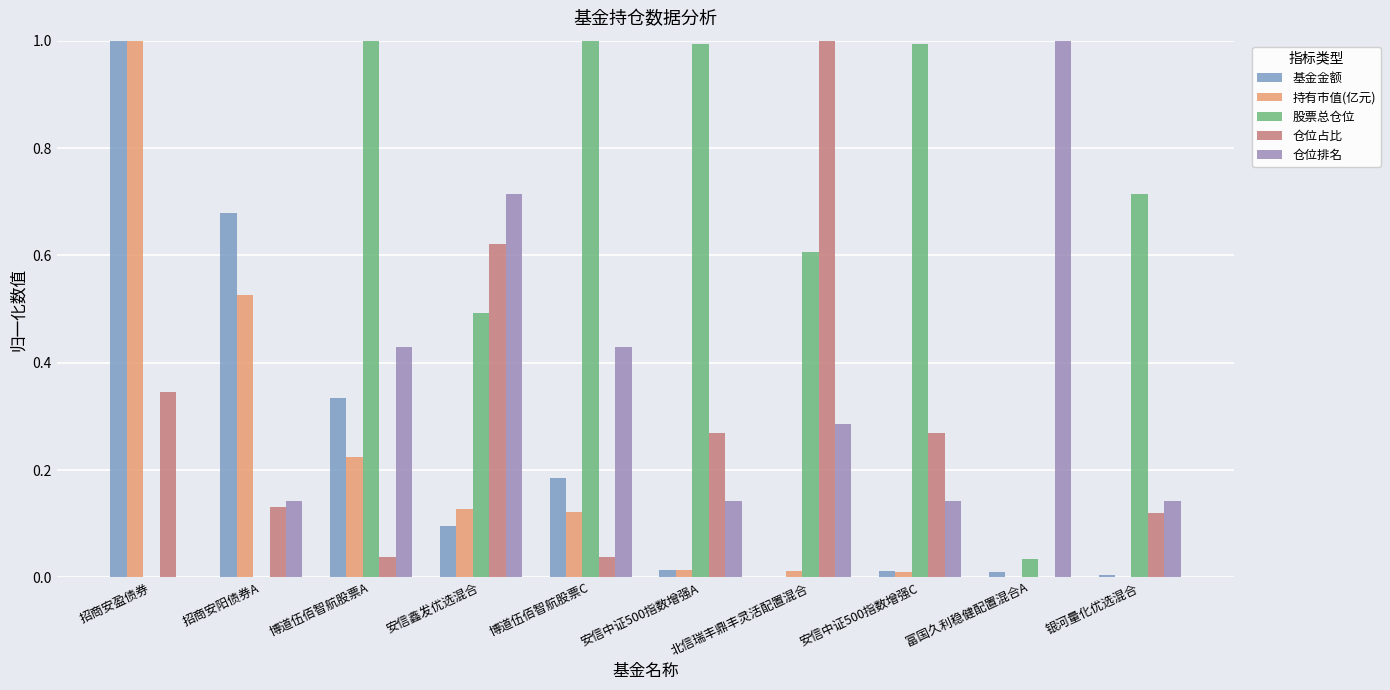

What is the sum of the 股票总仓位 values at 银河量化优选混合 and 安信中证500指数增强A?

1.7